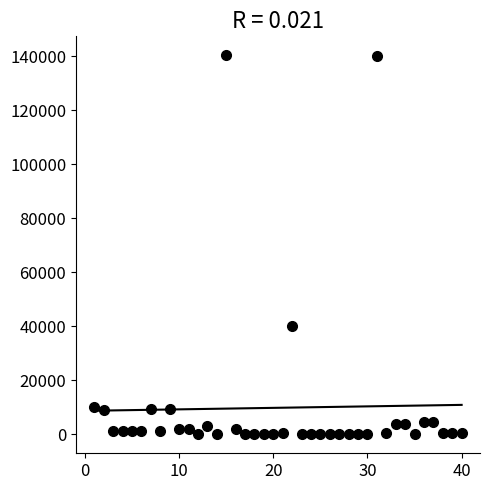

What Y value in the scatter plot is closest to 70200?

40000